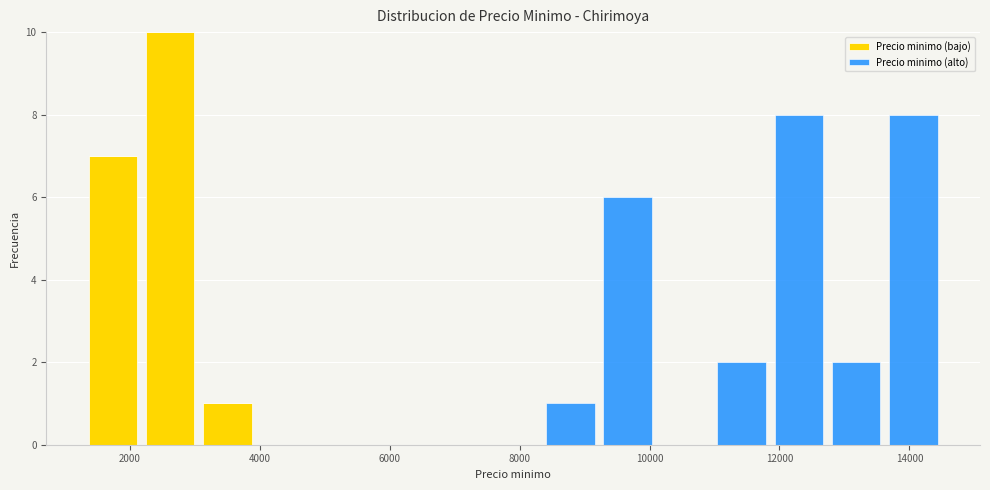

Which range on the x-axis has the tallest stacked bar (by total height)?

2180 to 3060